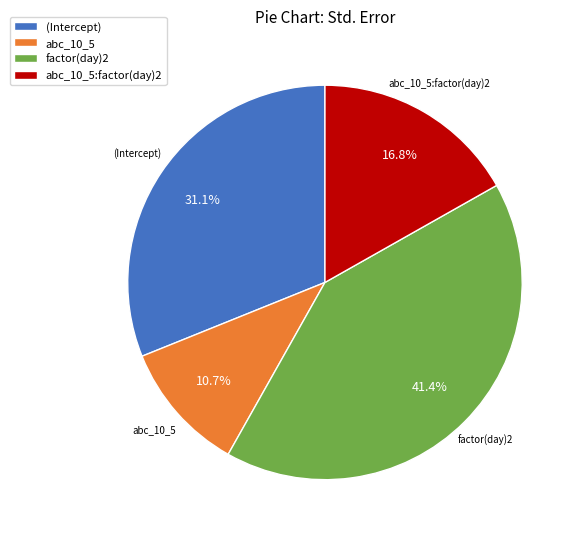

Is factor(day)2 the majority of the pie?

No